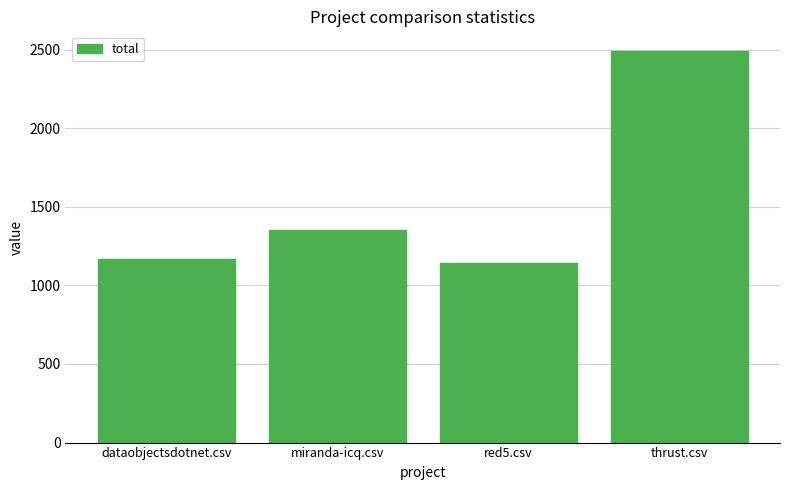

Are the bars horizontal?

No